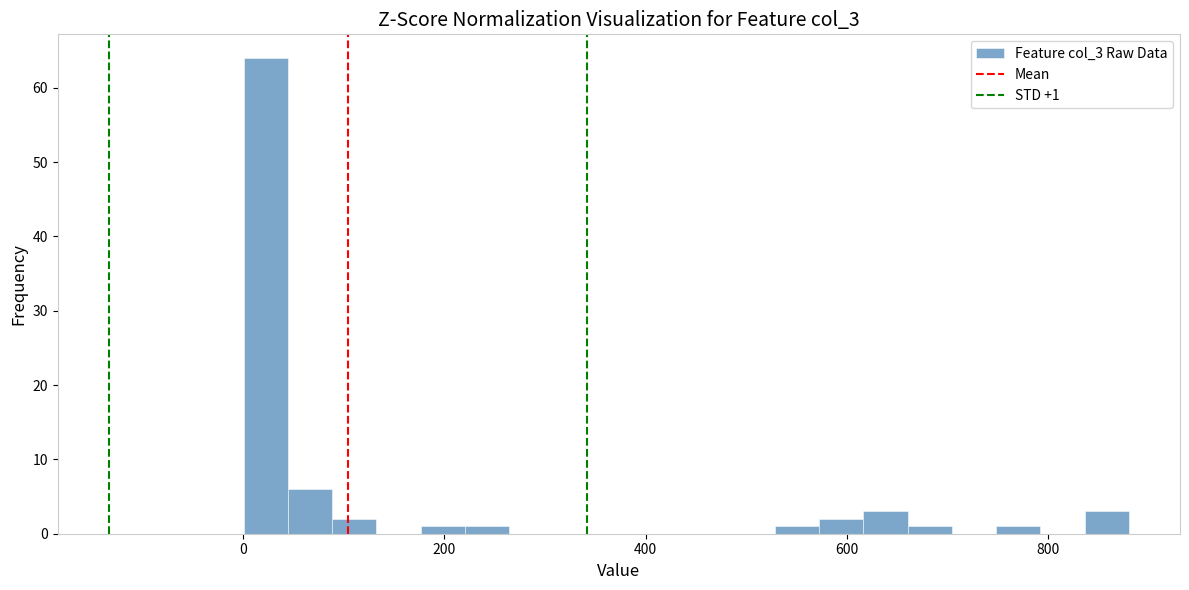

Read against the x-axis, roughly where is the centre of the tallest bar?

20